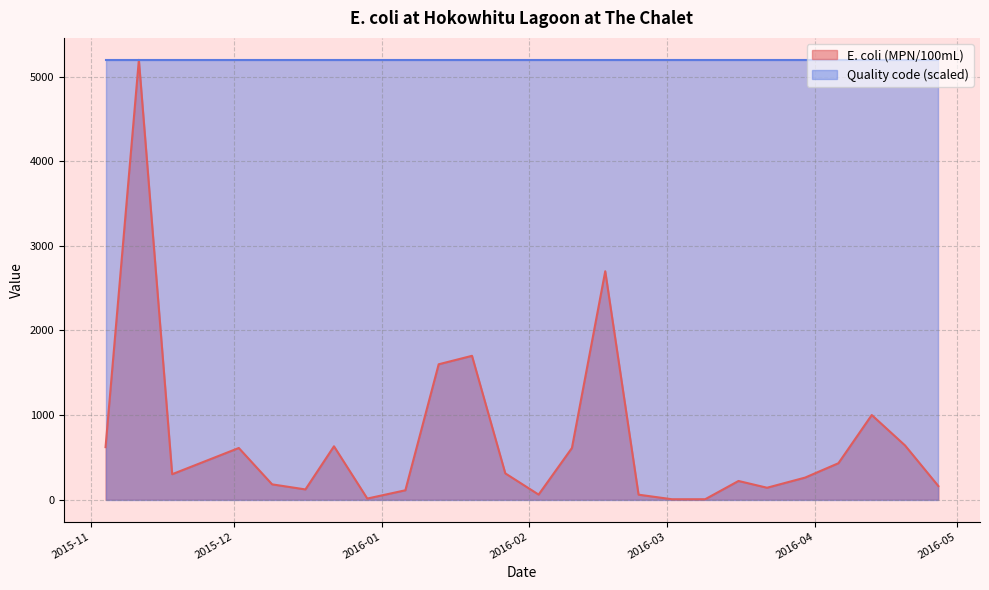

The chart shows a value of 525 at 2015-11-18. True or false?

False